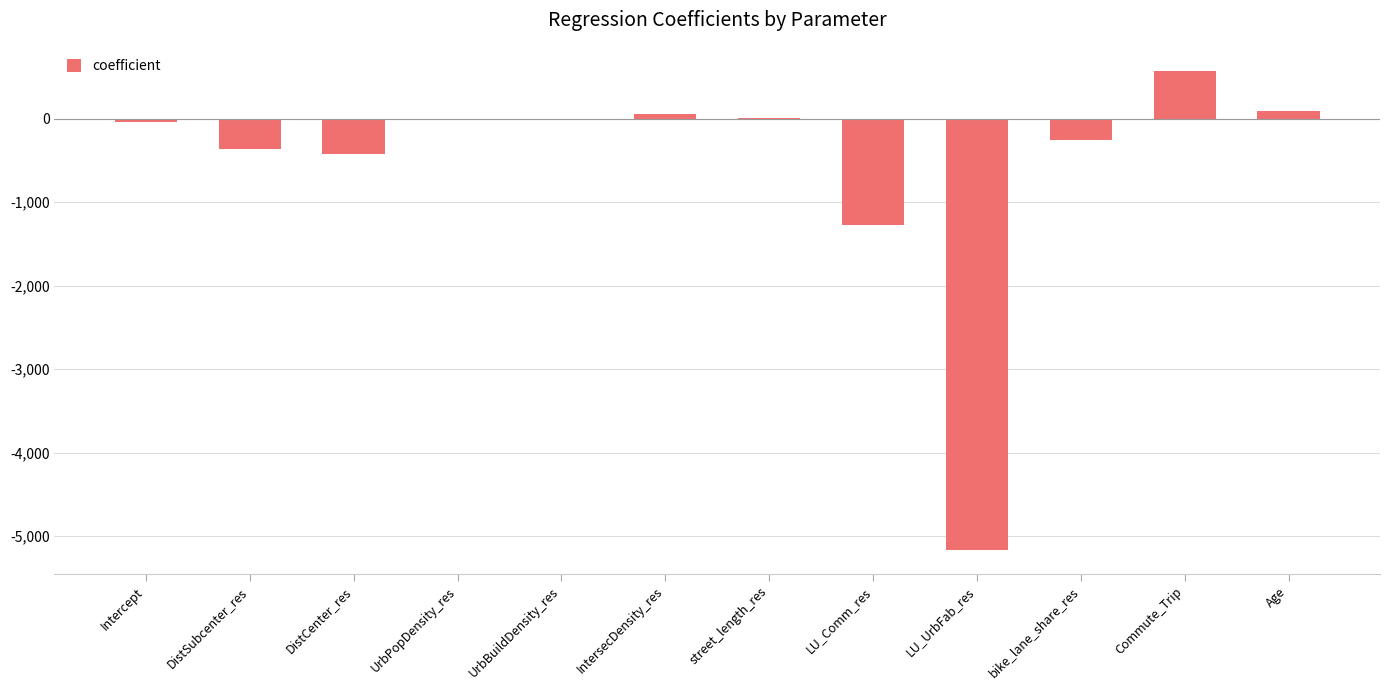

Is it true that the value at Intercept is -35.0?

True